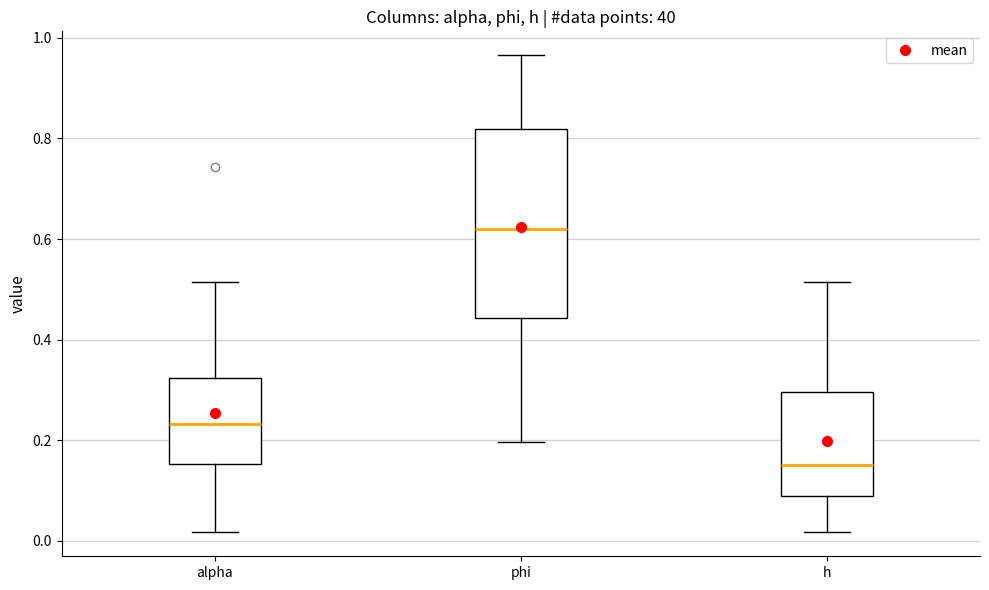

Reading left to right, transcribe this box plot: for each box, give where its median line is, the range the box spans, and where its two whiskers end, as read against the y-axis. The values are not printed on the chart, so give them approximately, as read against the axis.

alpha: median 0.24, box 0.16 to 0.32, whiskers 0.02 to 0.52
phi: median 0.62, box 0.44 to 0.82, whiskers 0.20 to 0.96
h: median 0.16, box 0.08 to 0.30, whiskers 0.02 to 0.52